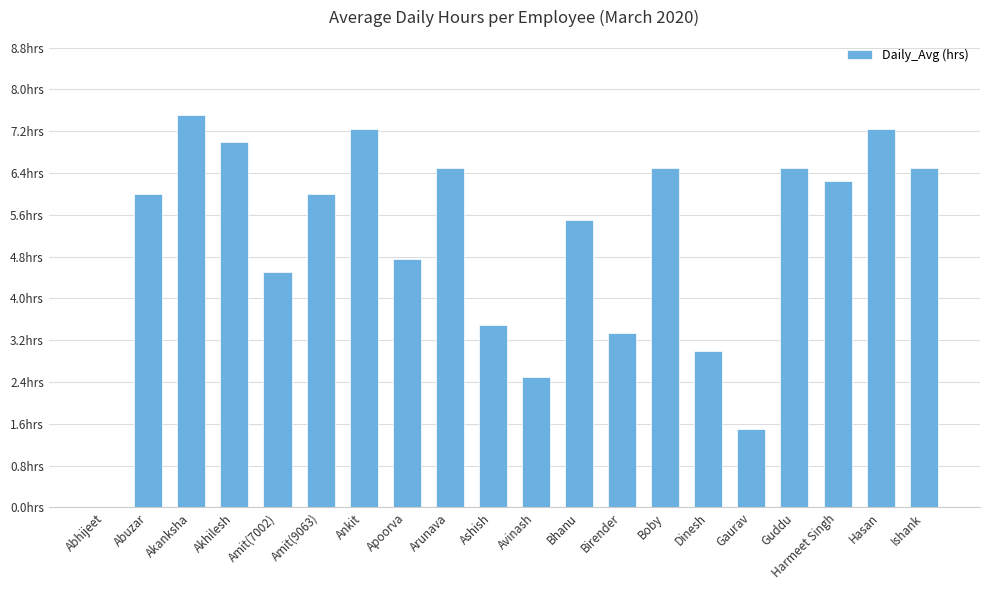

True or false: the data shows 0.8 at Ashish.

False